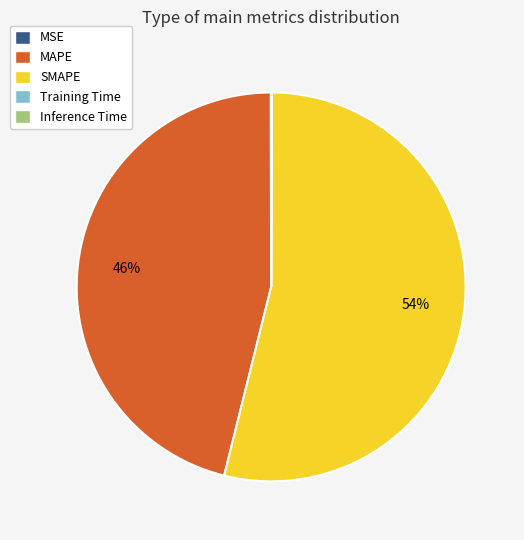

To the nearest percent, what portion does MAPE represent?

46%